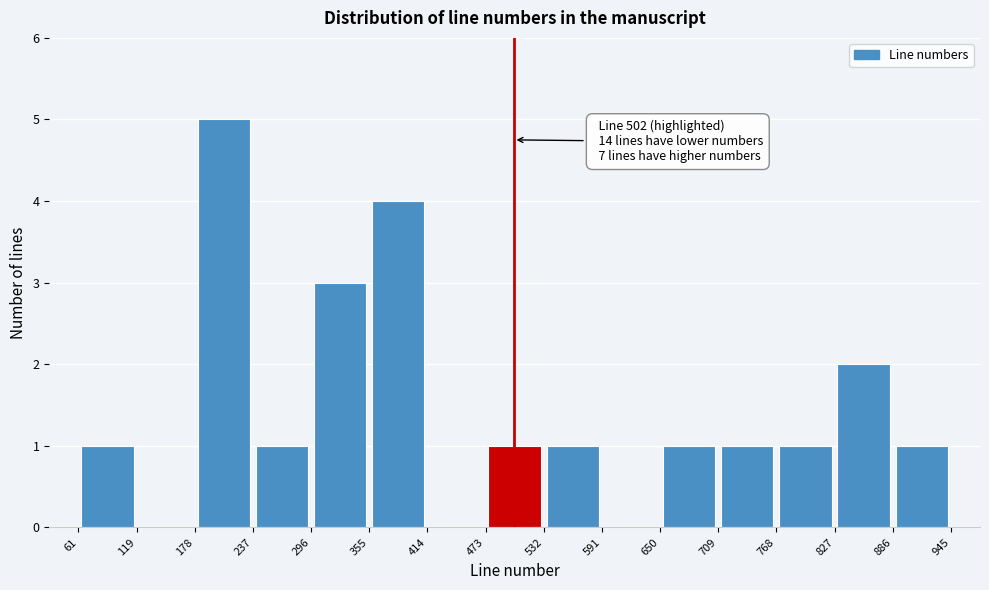

Which range on the x-axis has the tallest bar?

178 to 237